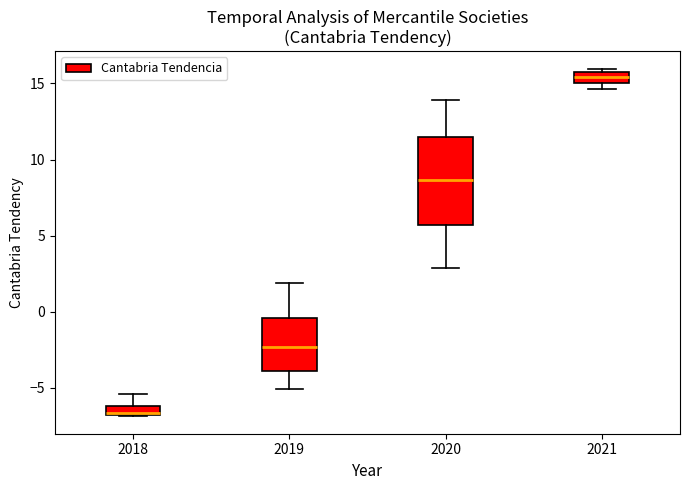

Which box is the tallest, from its lower edge to its upper edge?

2020